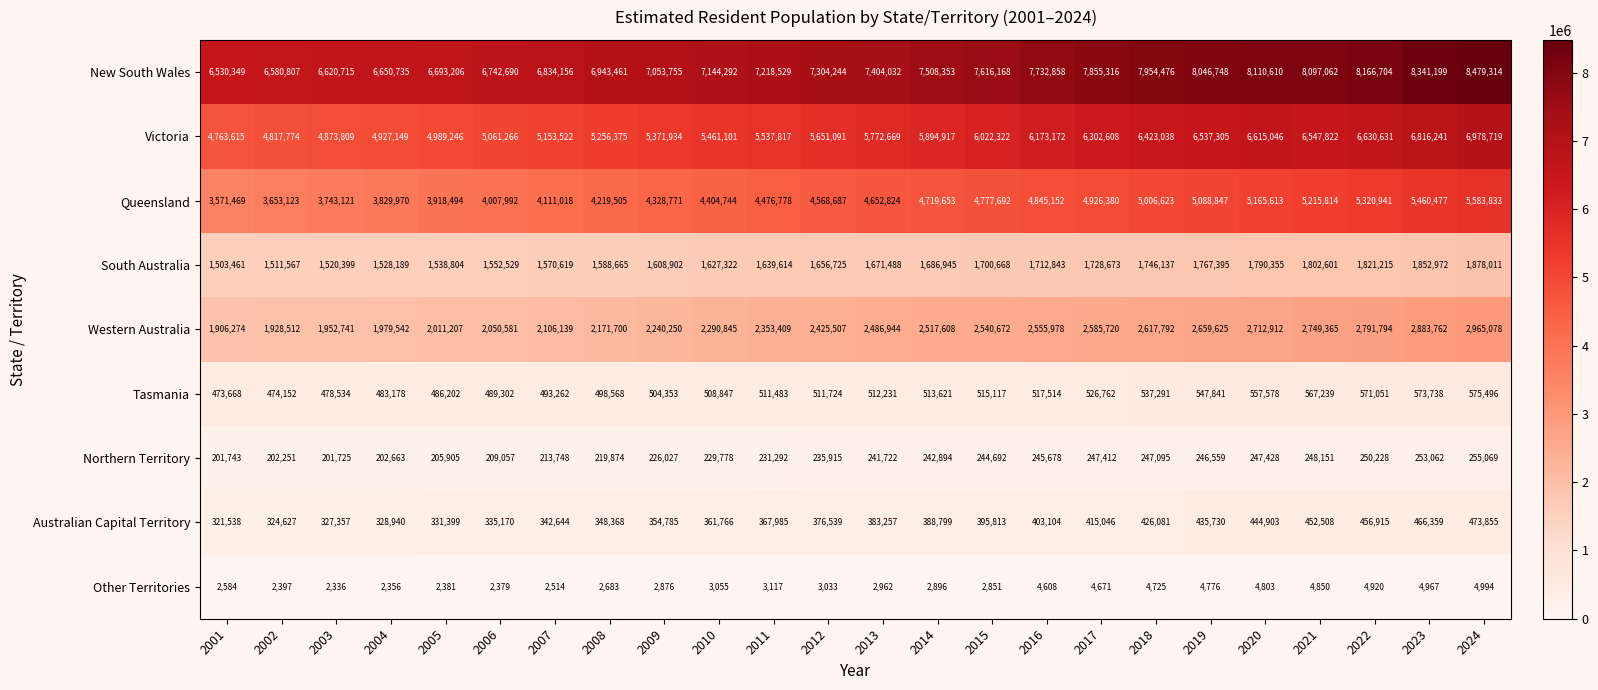

How many data points does each series have?

24